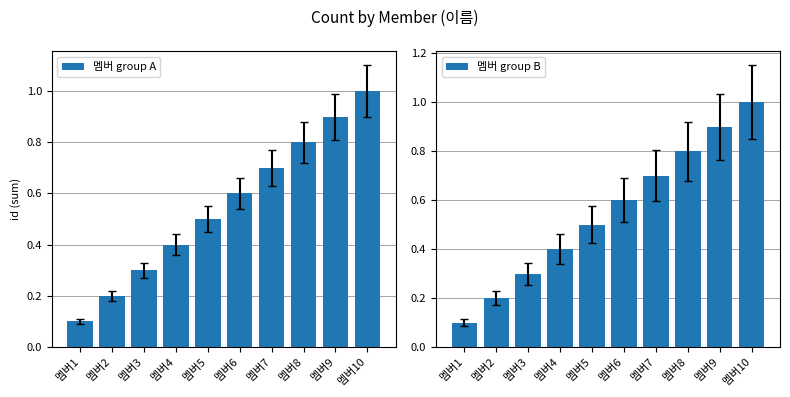

Reading left to right, what are all the values shown in this chart?

멤버 group A: 0.1	0.2	0.3	0.4	0.5	0.6	0.7	0.8	0.9	1.0
멤버 group B: 0.1	0.2	0.3	0.4	0.5	0.6	0.7	0.8	0.9	1.0